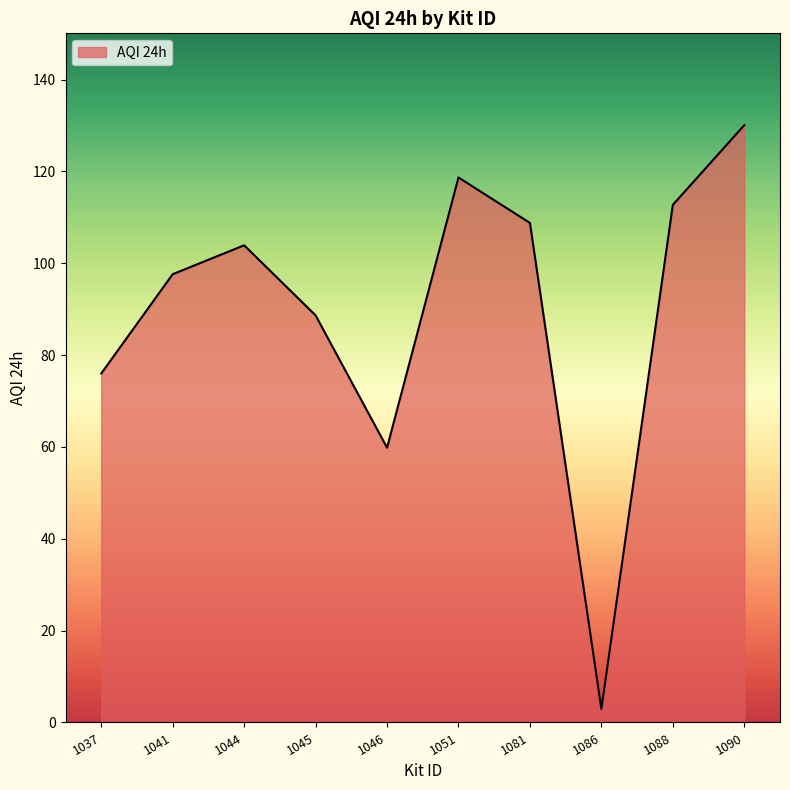

Where is the first local minimum?

1046